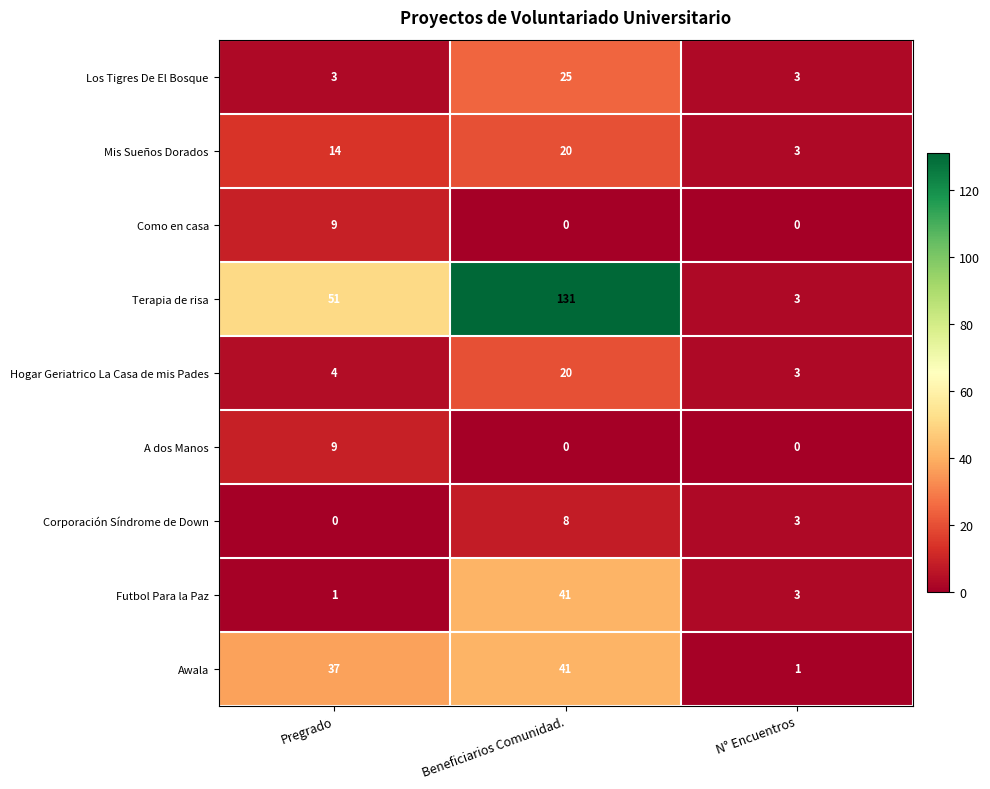

Reading left to right, extract all data points from this chart.

Los Tigres De El Bosque: 3	25	3
Mis Sueños Dorados: 14	20	3
Como en casa: 9	0	0
Terapia de risa: 51	131	3
Hogar Geriatrico La Casa de mis Pades: 4	20	3
A dos Manos: 9	0	0
Corporación Síndrome de Down: 0	8	3
Futbol Para la Paz: 1	41	3
Awala: 37	41	1